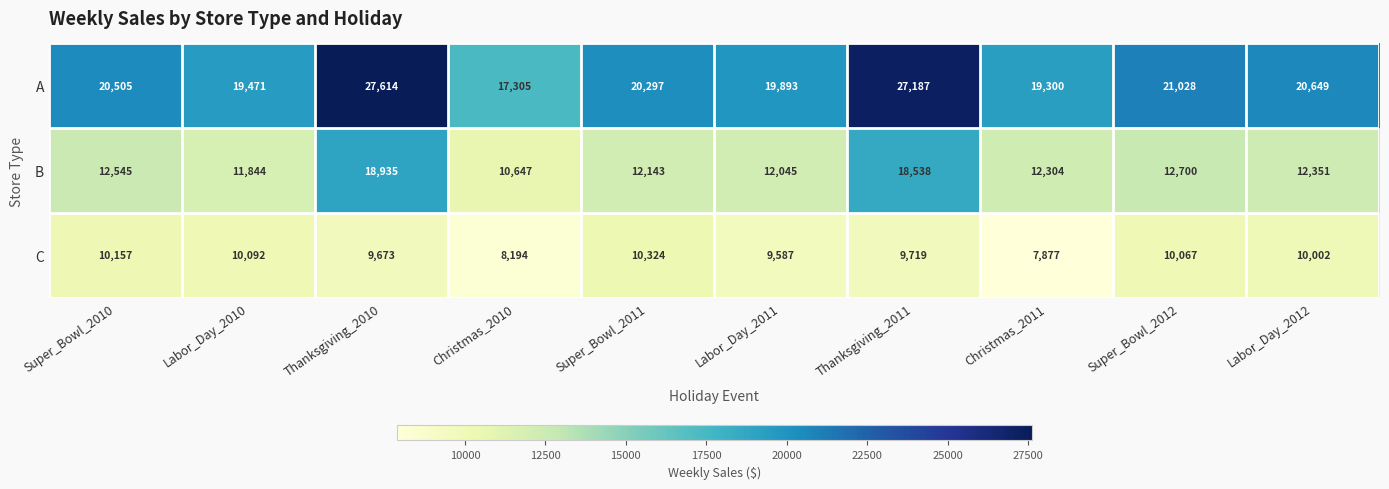

What is the sum of all B values?

134052